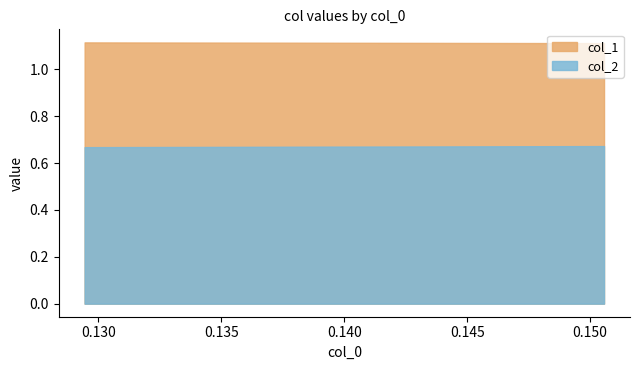

True or false: col_1 has more than 0 interior local peaks.

False